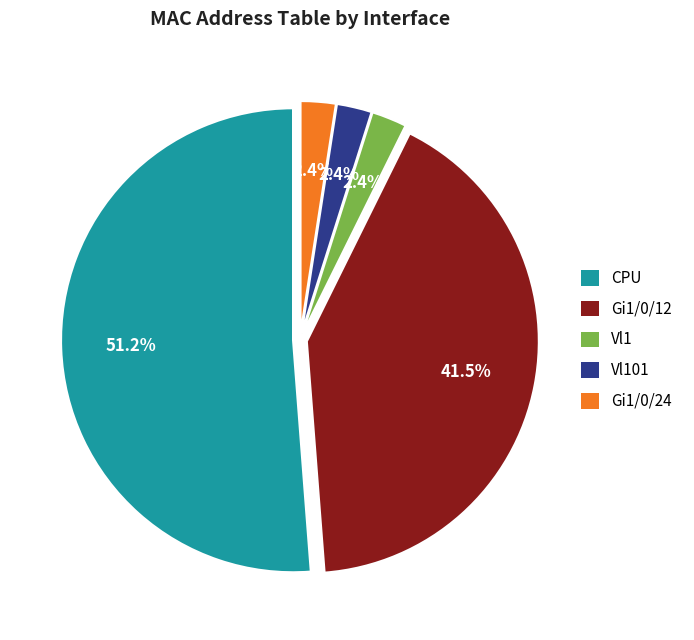

Does any single category account for the majority?

Yes